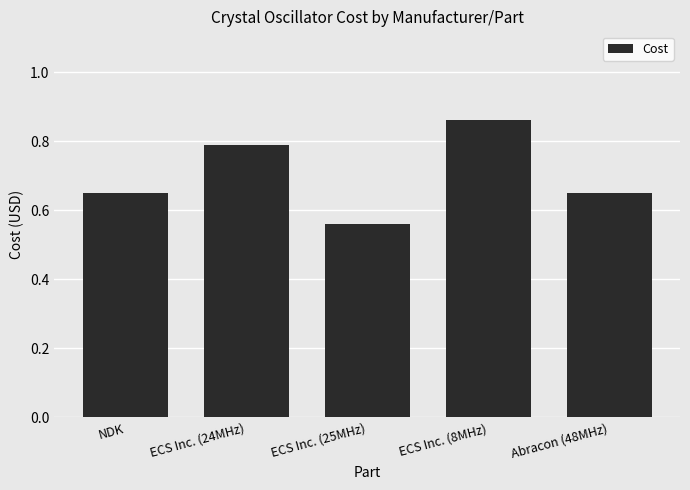

Between ECS Inc. (8MHz) and ECS Inc. (25MHz), which is larger?

ECS Inc. (8MHz)